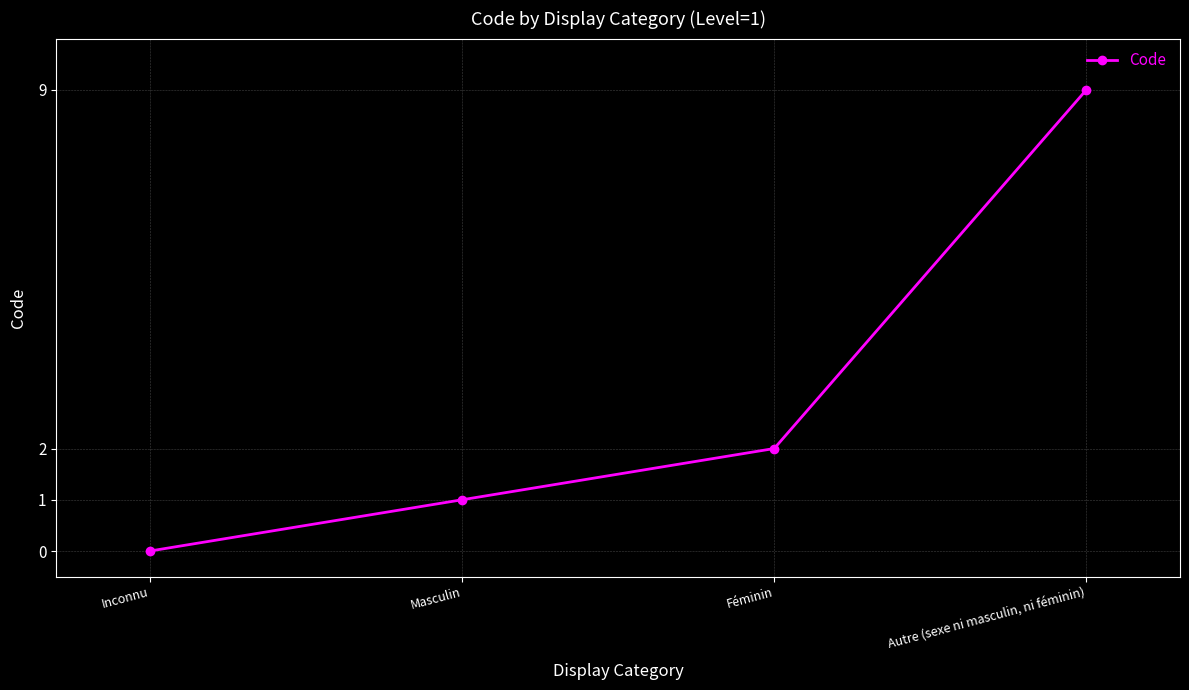

What is the label of the 3rd point from the right?

Masculin